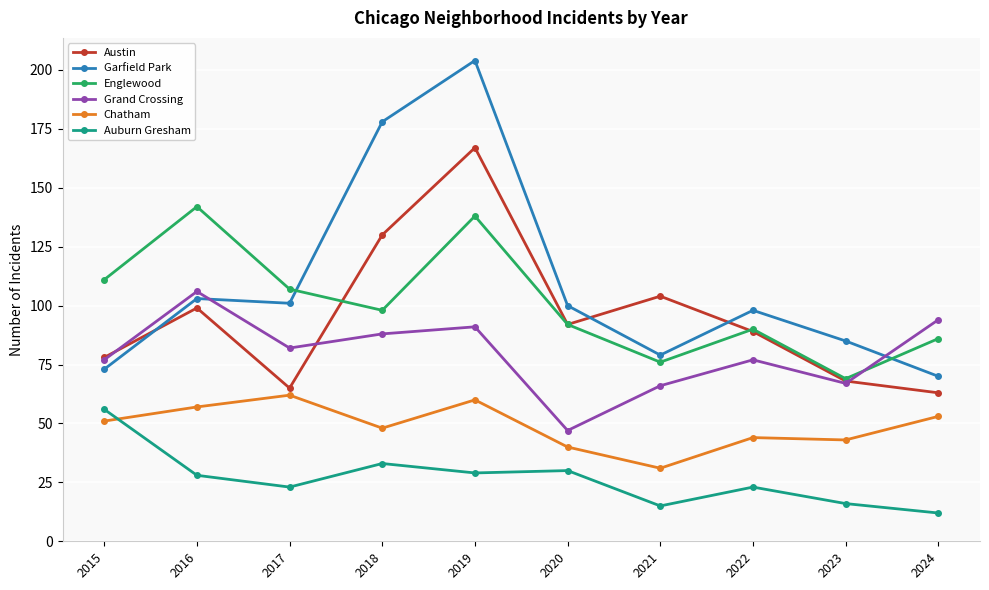

What is the total value across all series at 2016?

535